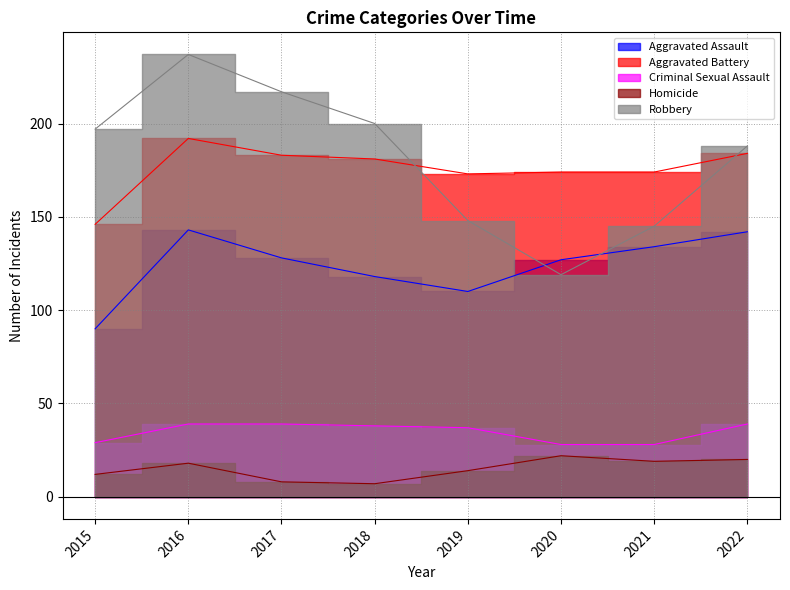

Reading left to right, list all the values displayed in this chart.

Aggravated Assault: 90	143	128	118	110	127	134	142
Aggravated Battery: 146	192	183	181	173	174	174	184
Criminal Sexual Assault: 29	39	39	38	37	28	28	39
Homicide: 12	18	8	7	14	22	19	20
Robbery: 197	237	217	200	148	119	145	188